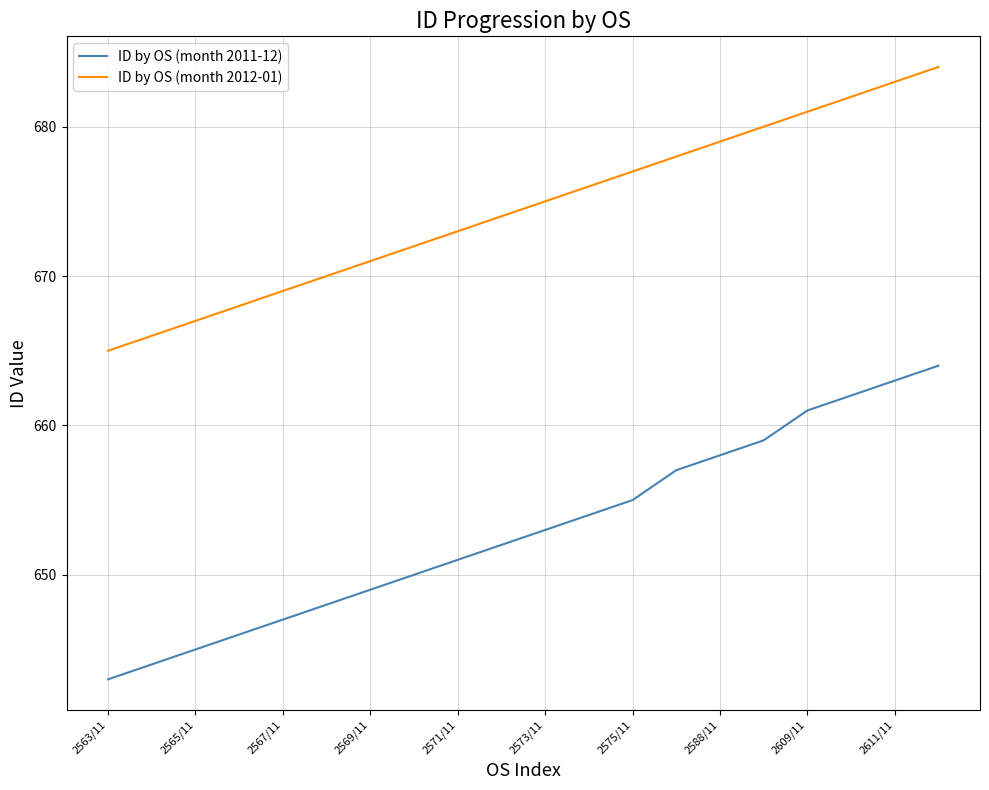

List the series in order of their peak value, lowest first.

ID by OS (month 2011-12), ID by OS (month 2012-01)